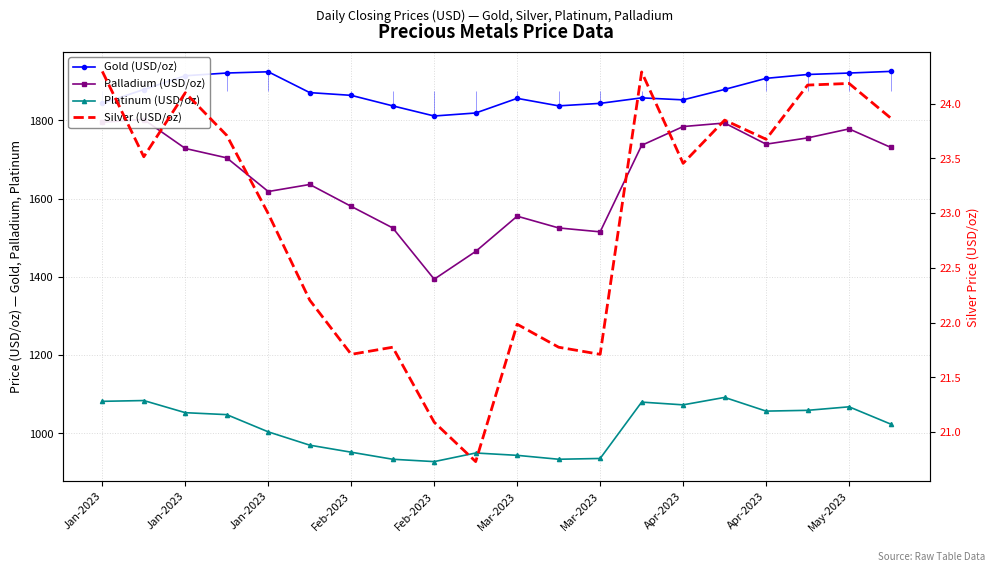

In Gold (USD/oz), how many points are lower than both neighbors (excluding endpoints)?

3